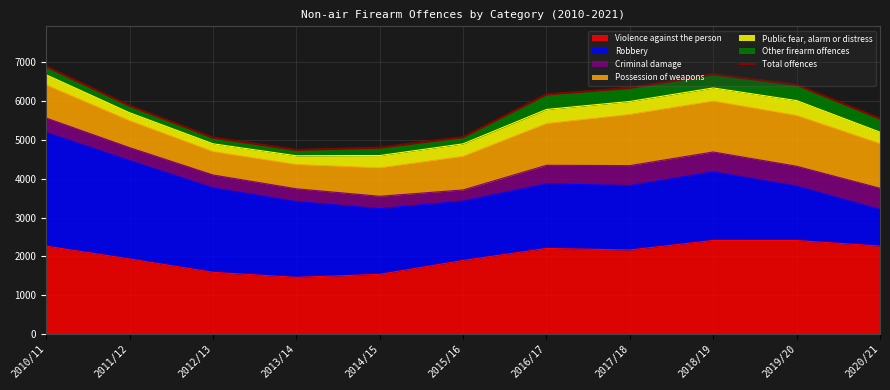

True or false: there are more than 1 points higher than both neighbors.

False